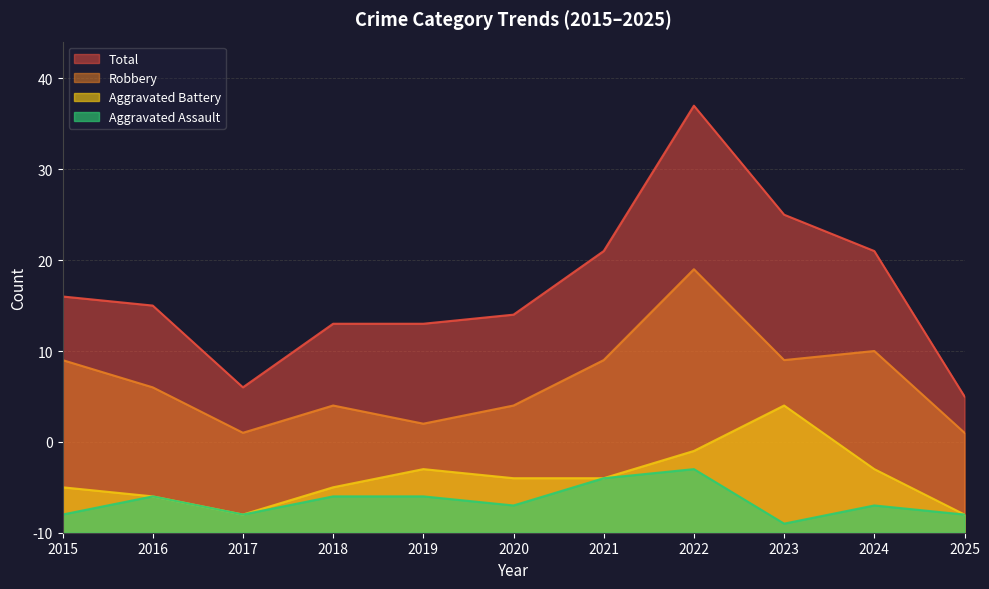

What value does the Aggravated Battery series have at 2022, to the nearest 10?

10